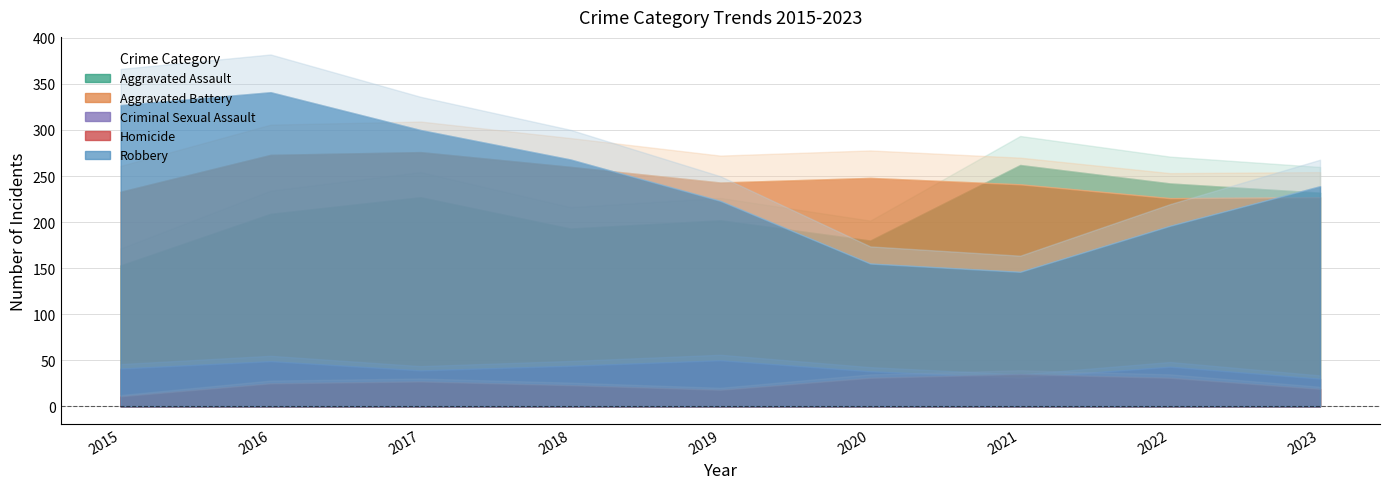

Does the chart have visible grid lines?

Yes